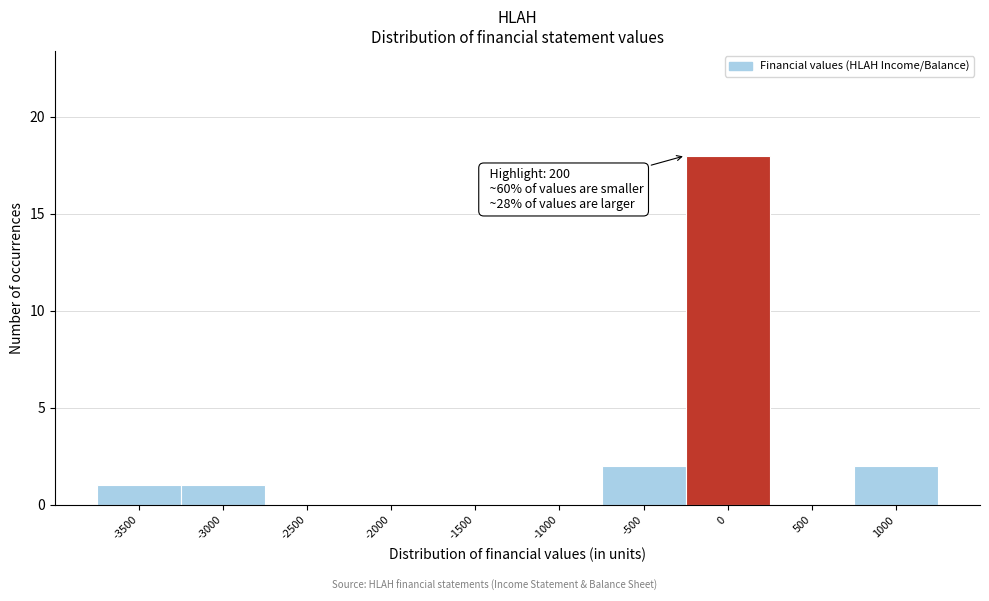

Reading right to left, transcribe all the data shown in this chart.

1000=2	500=0	0=18	-500=2	-1000=0	-1500=0	-2000=0	-2500=0	-3000=1	-3500=1